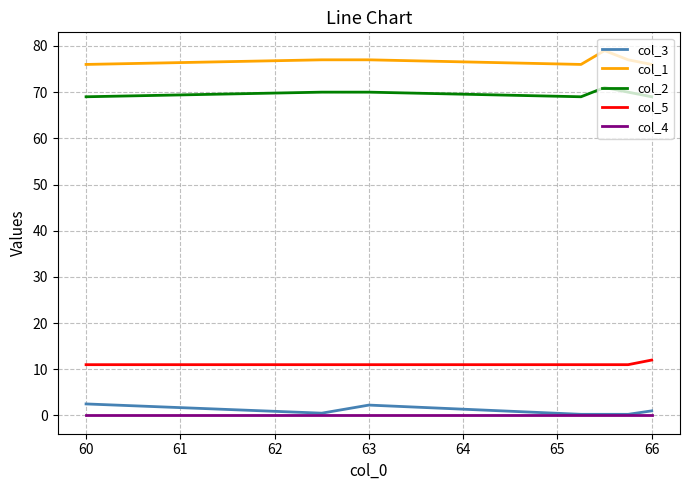

Which series has the largest total across all categories?

col_1